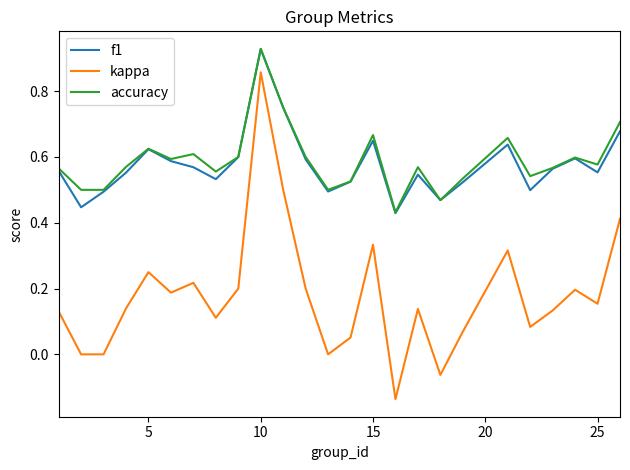

True or false: f1 and kappa intersect in this chart.

False